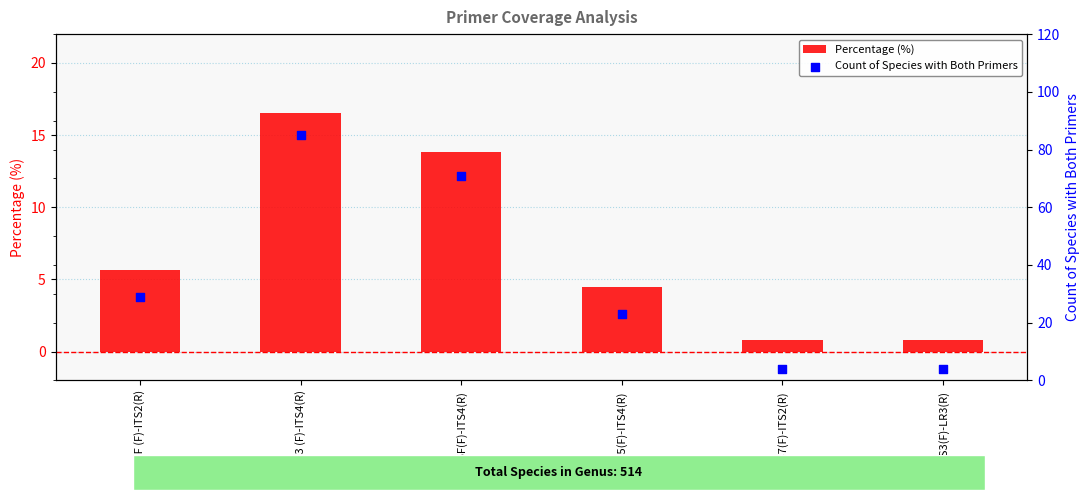

What are all the series names shown in the legend?

Percentage (%), Count of Species with Both Primers